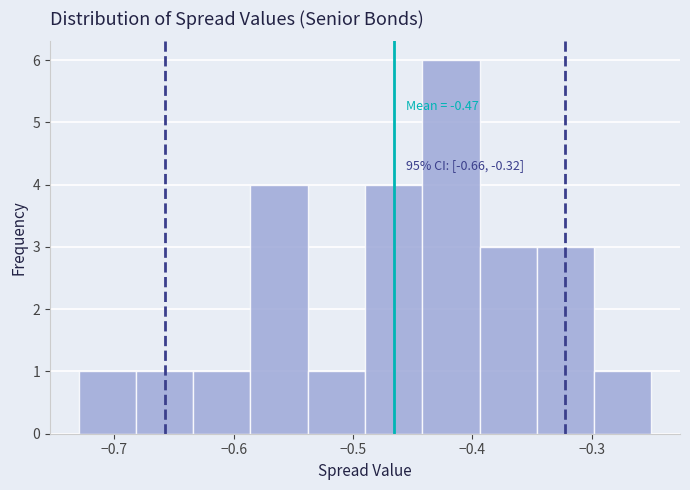

Over which range of the x-axis is the bar tallest?

-0.442 to -0.394